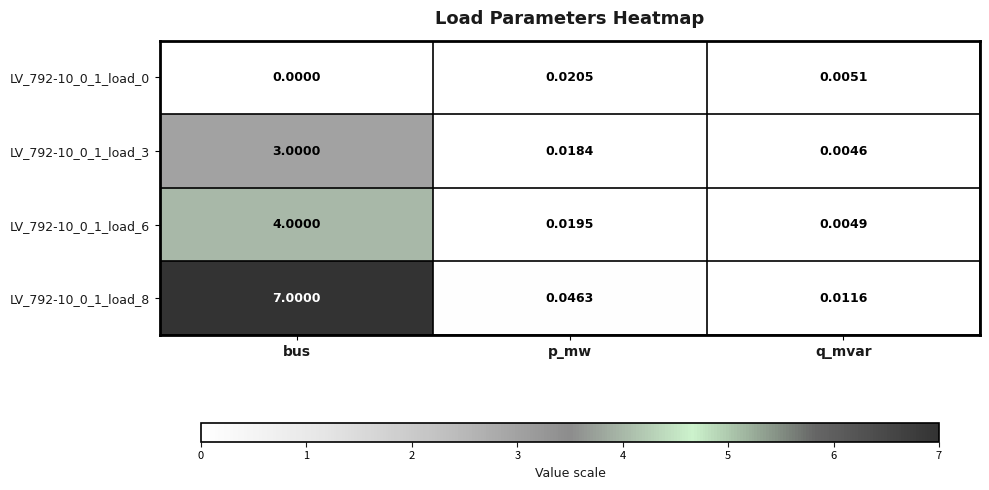

Which label corresponds to the smallest value in the chart?

bus